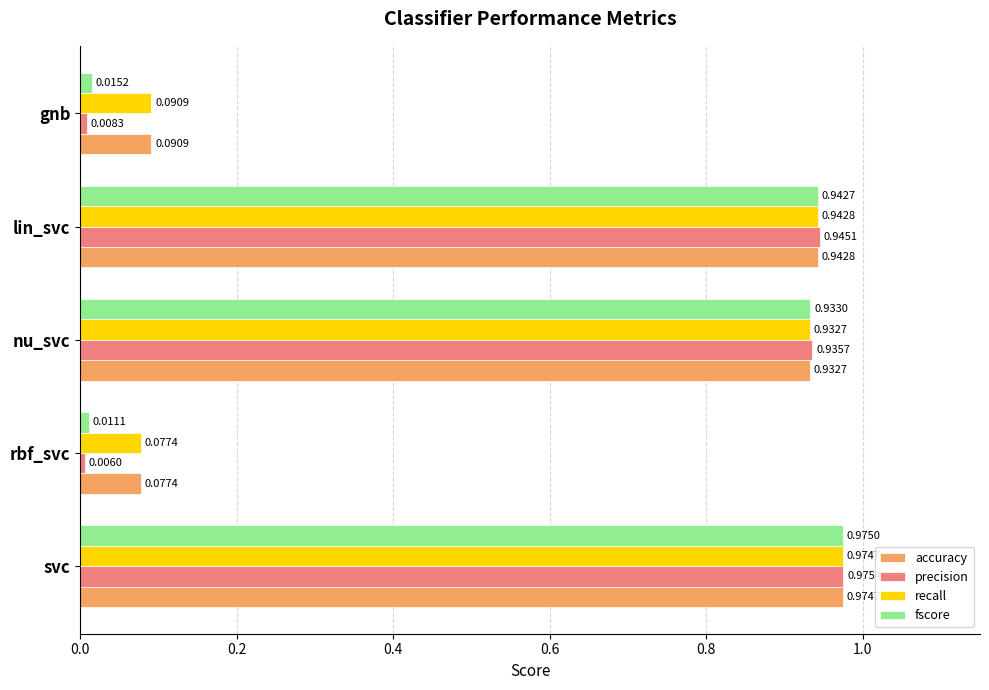

Rank the categories by recall value from lowest to highest.

rbf_svc, gnb, nu_svc, lin_svc, svc